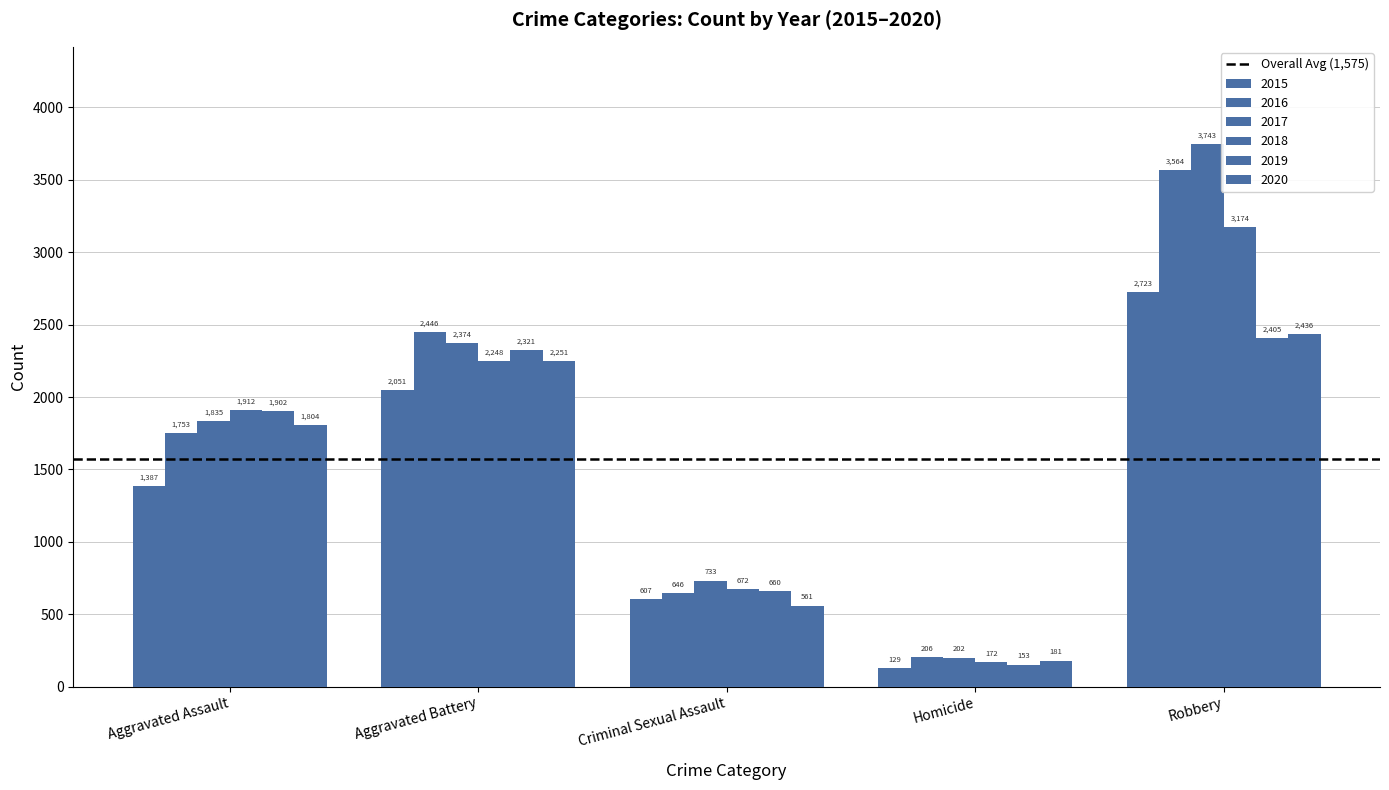

How many bars are there in total?

30